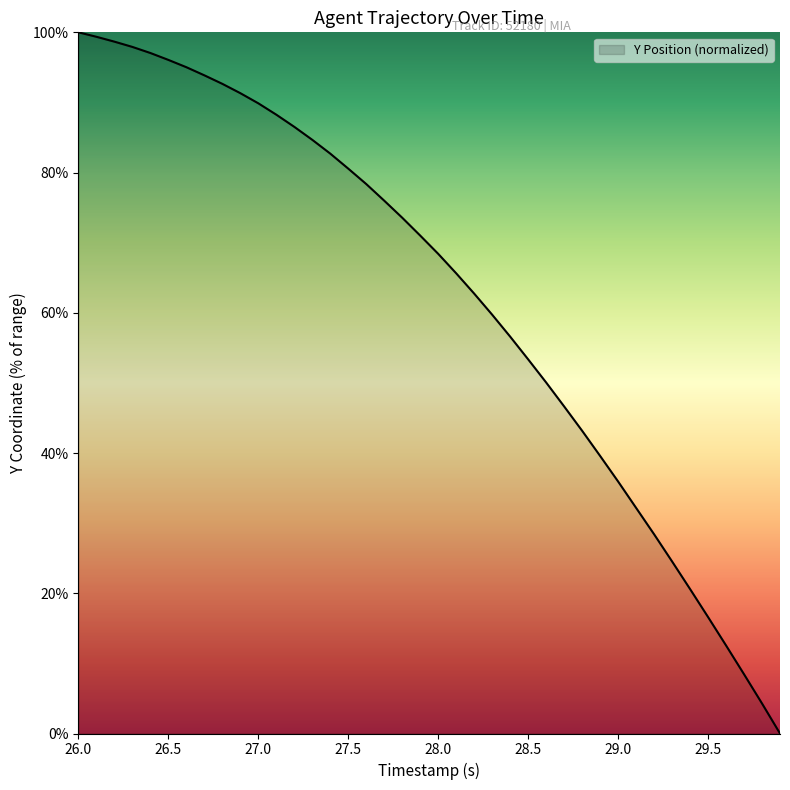

What is the sum of all values?

2502.8